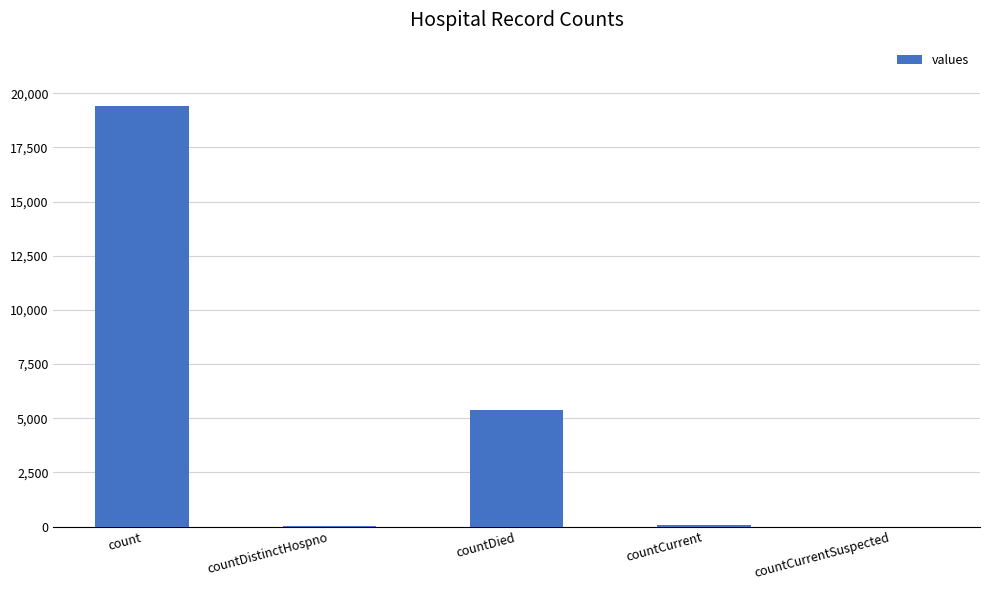

The chart shows a value of 10517 at countCurrentSuspected. True or false?

False